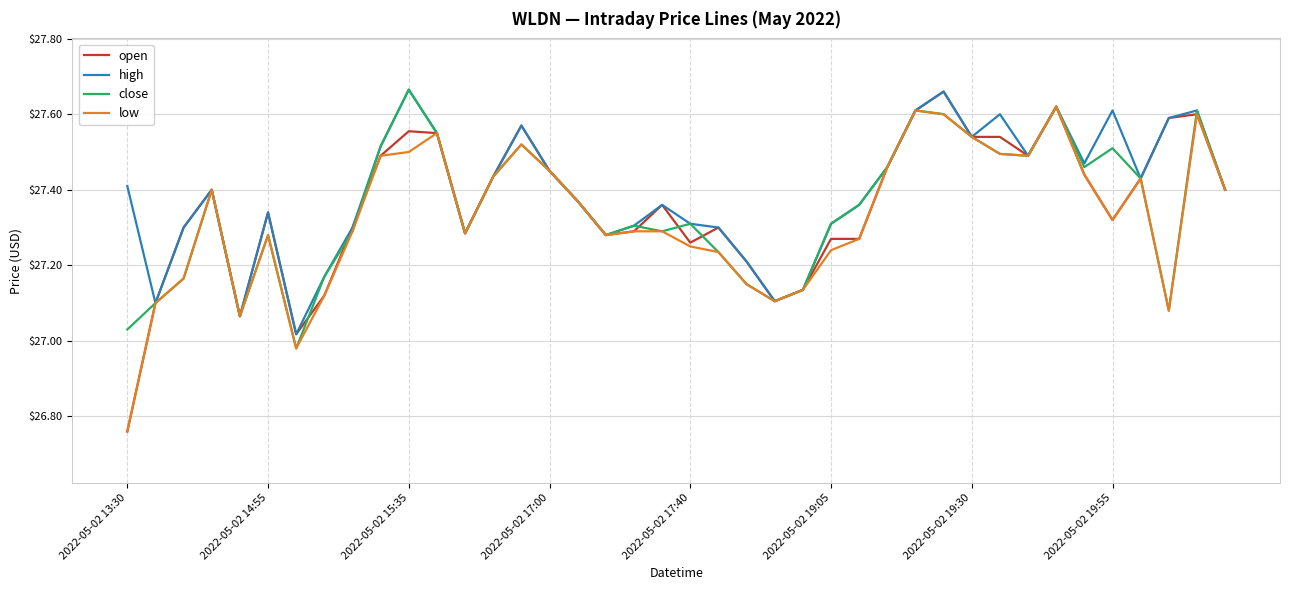

Which series has the largest range (max minus min)?

open